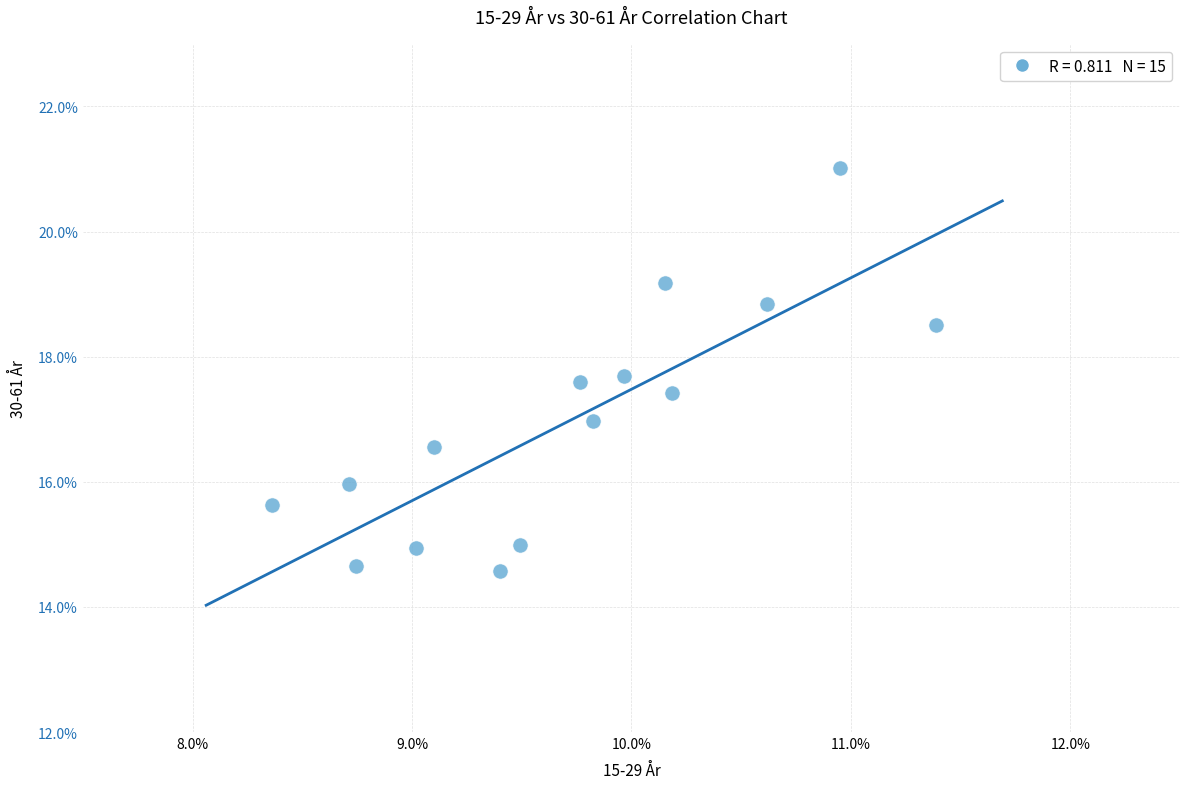

What is the range of Y values (max minus min)?

6.4